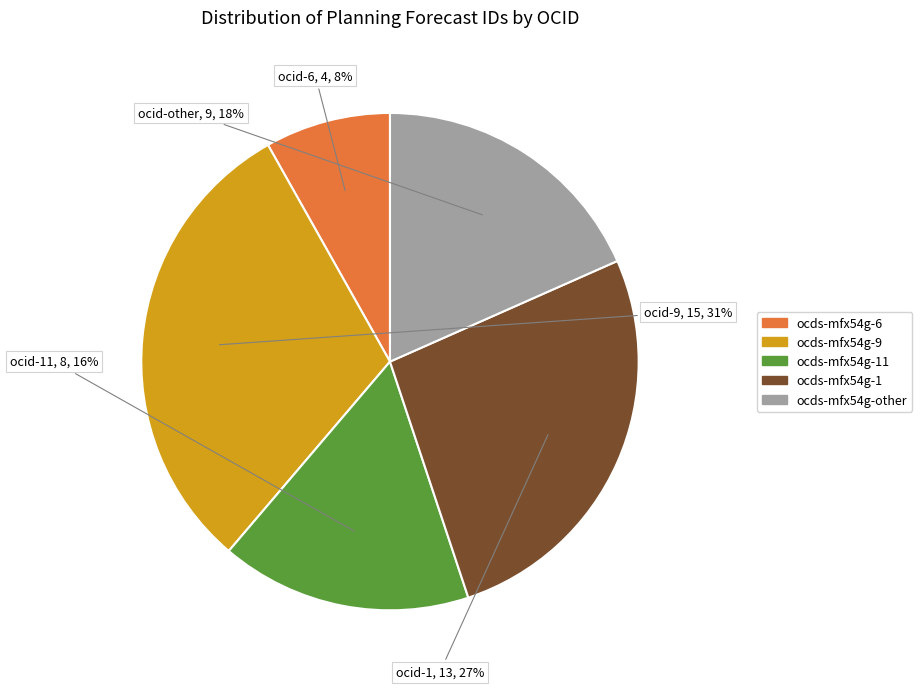

Approximately how many times larger is the value at ocds-mfx54g-other compared to ocds-mfx54g-9?

0.6